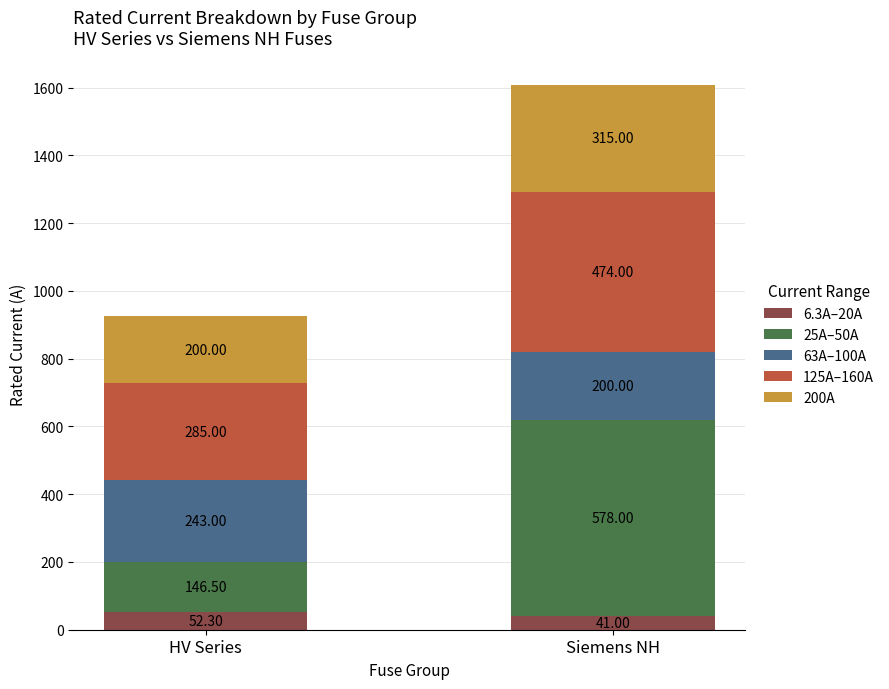

List the labels in order of 6.3A–20A value, largest first.

HV Series, Siemens NH